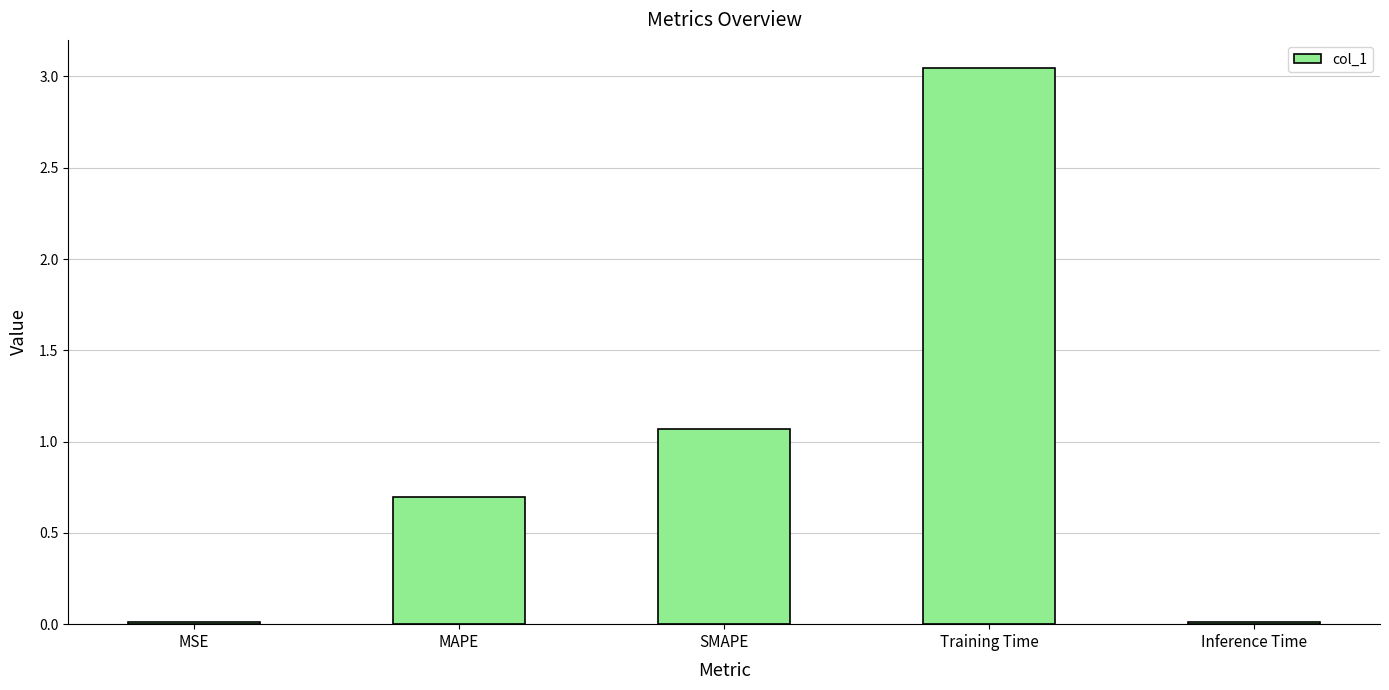

What is the sum of all values?

4.8